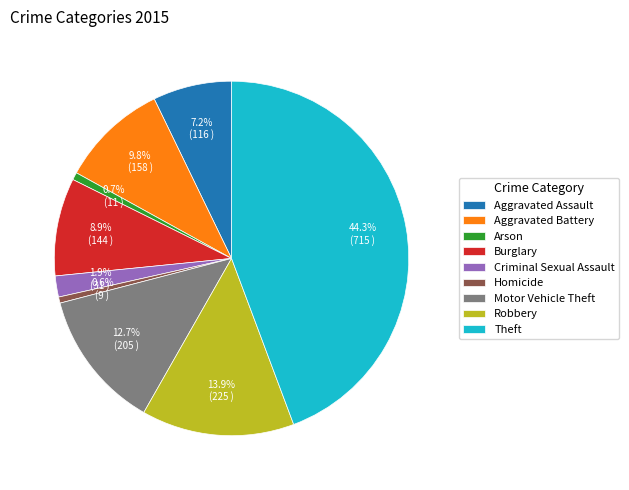

How many slices are in this pie chart?

9